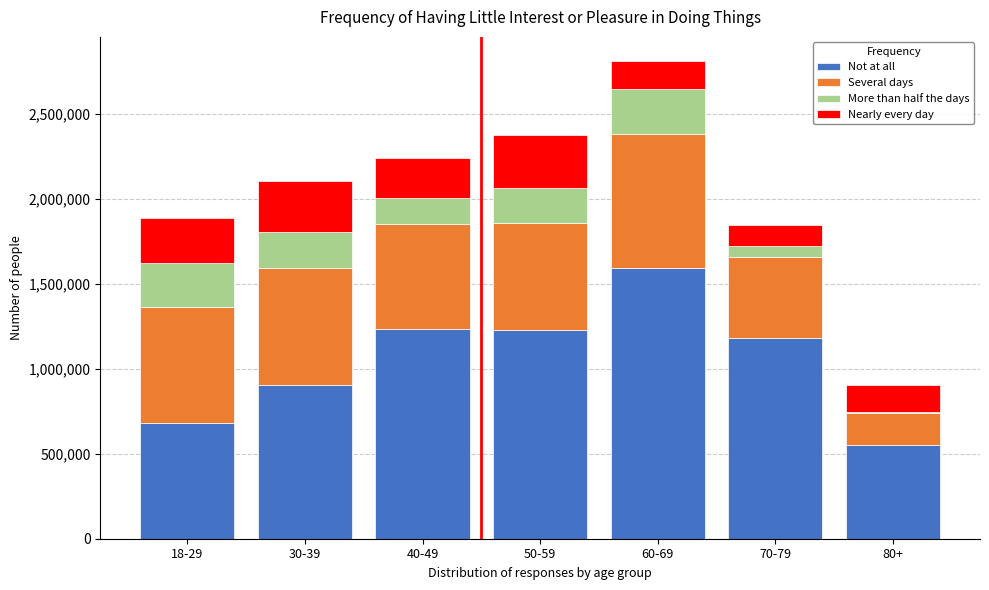

At which category is the sum across all series the highest?

60-69